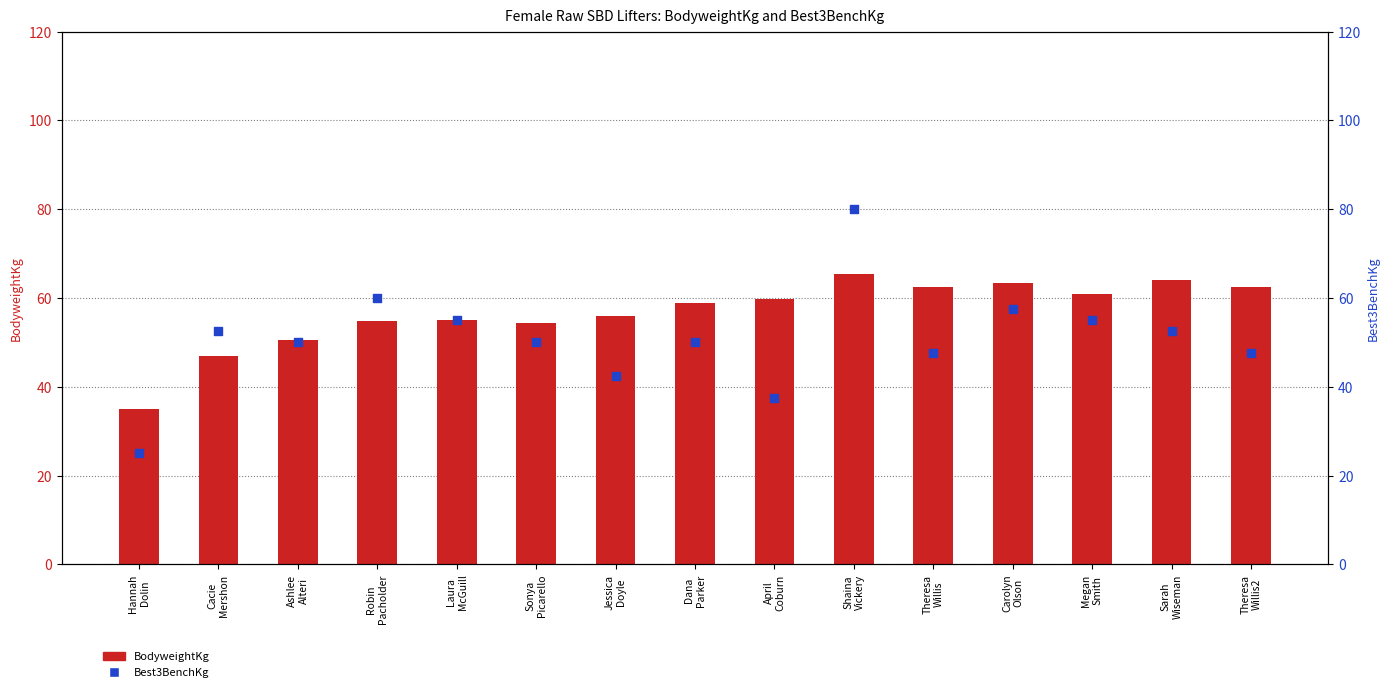

At how many categories does at least one series exceed 65?

1